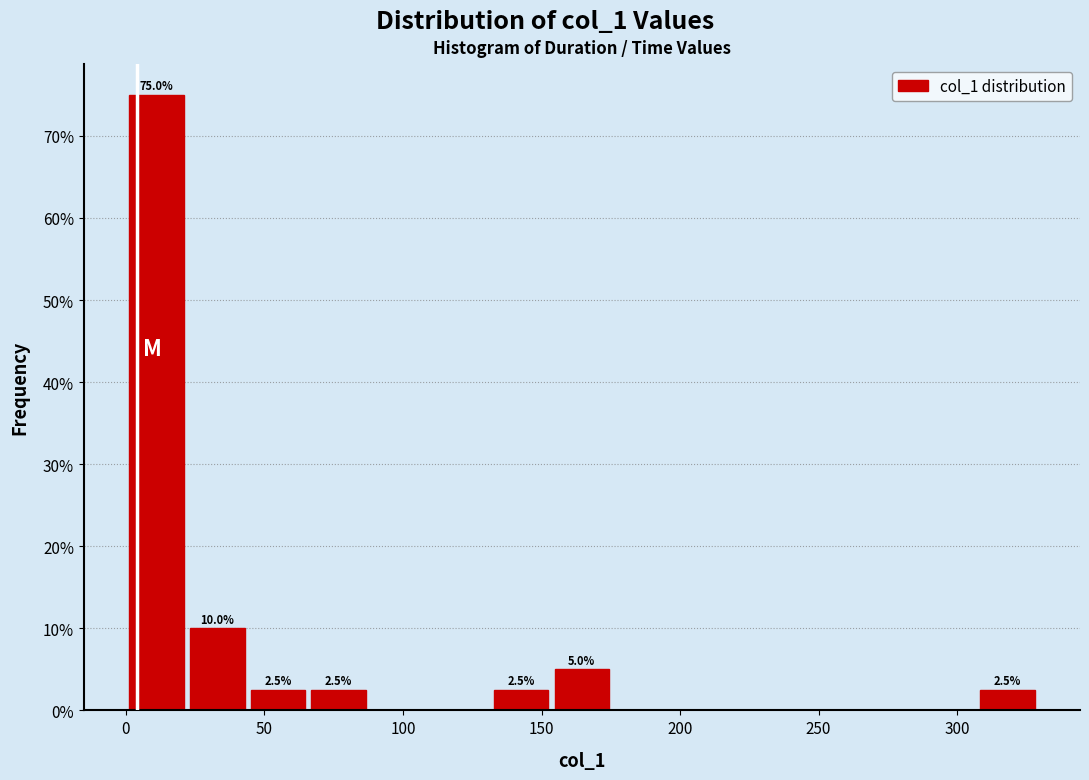

Over which range of the x-axis is the bar tallest?

0 to 20